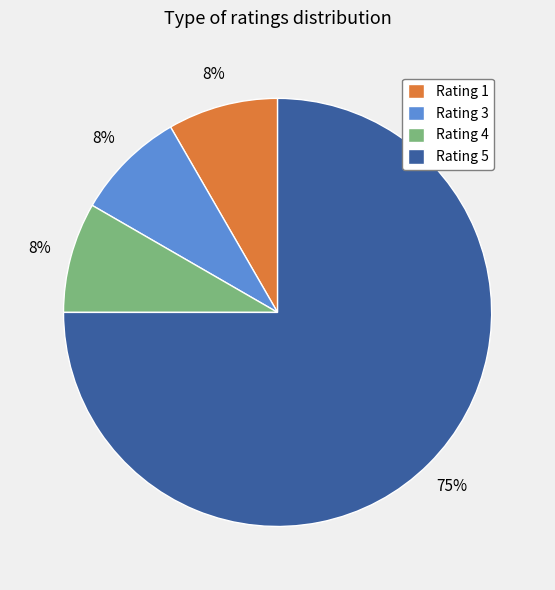

What percentage is the Rating 3 slice, to the nearest percent?

8%